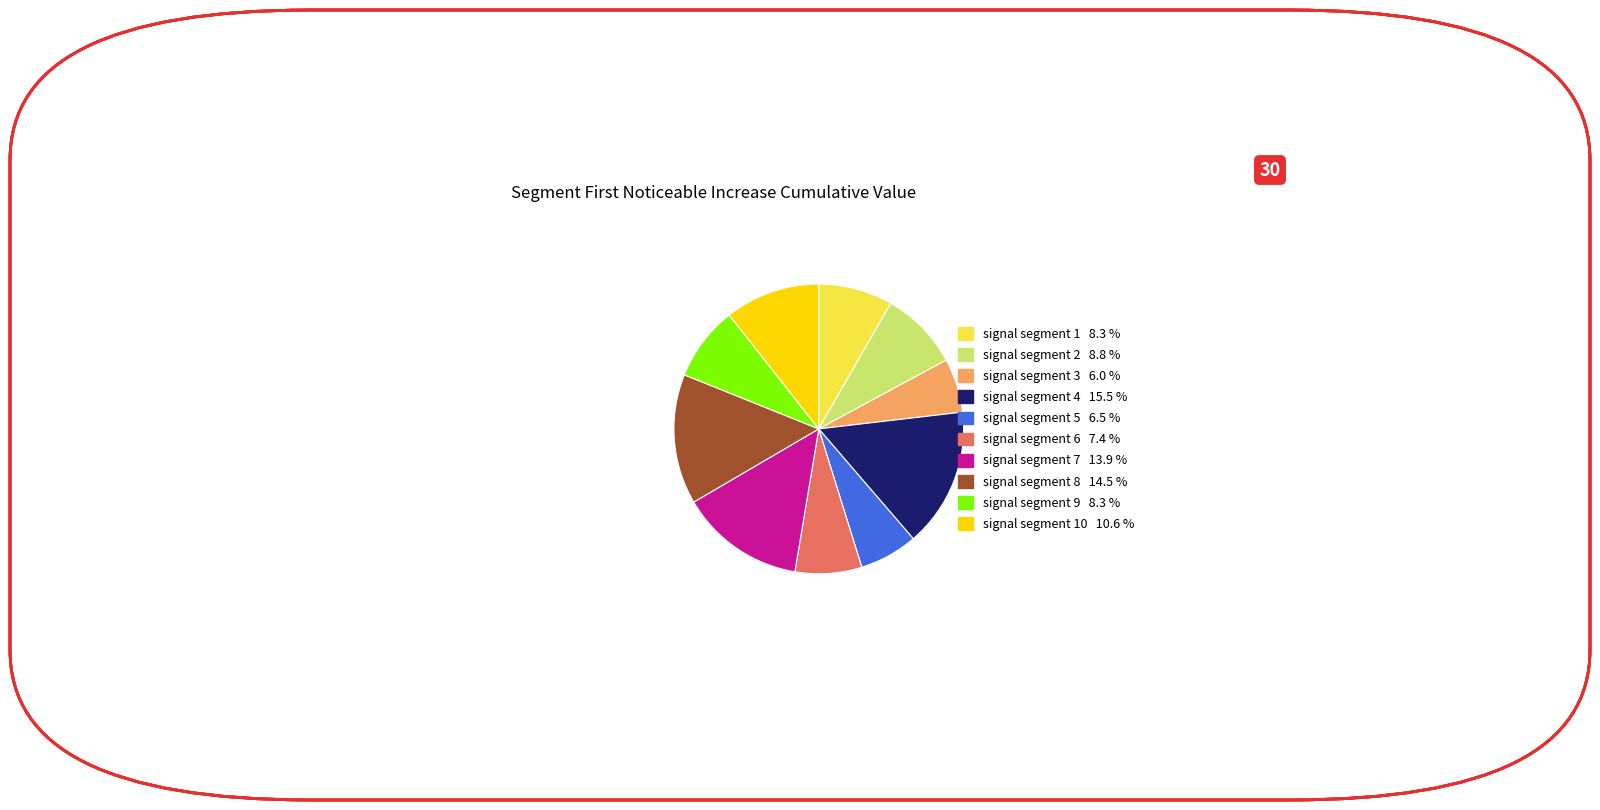

Does any single category account for the majority?

No